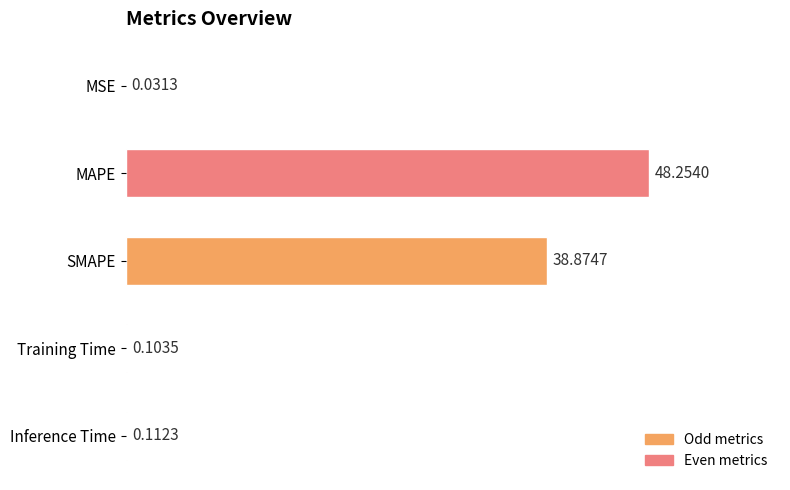

What is the change in value from SMAPE to Inference Time?

-38.8